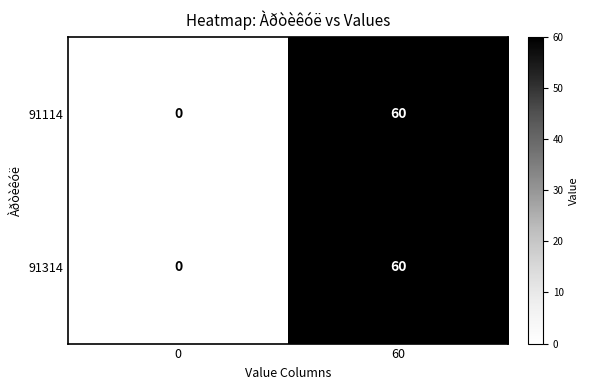

What is the difference between the maximum and minimum values in the 91114 series?

60